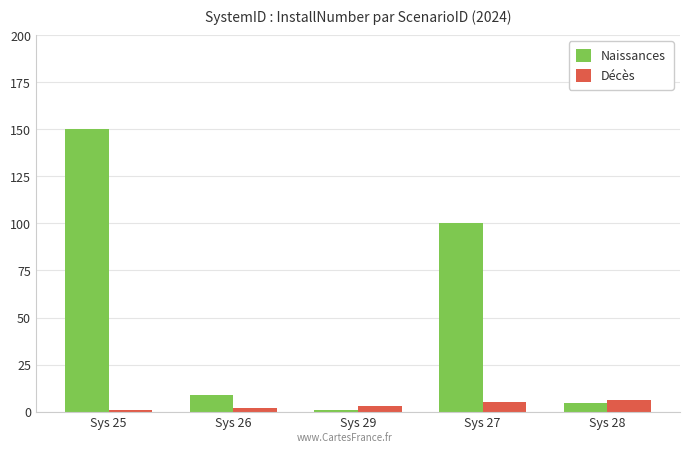

The value of Naissances at Sys 29 is 1.0. True or false?

True